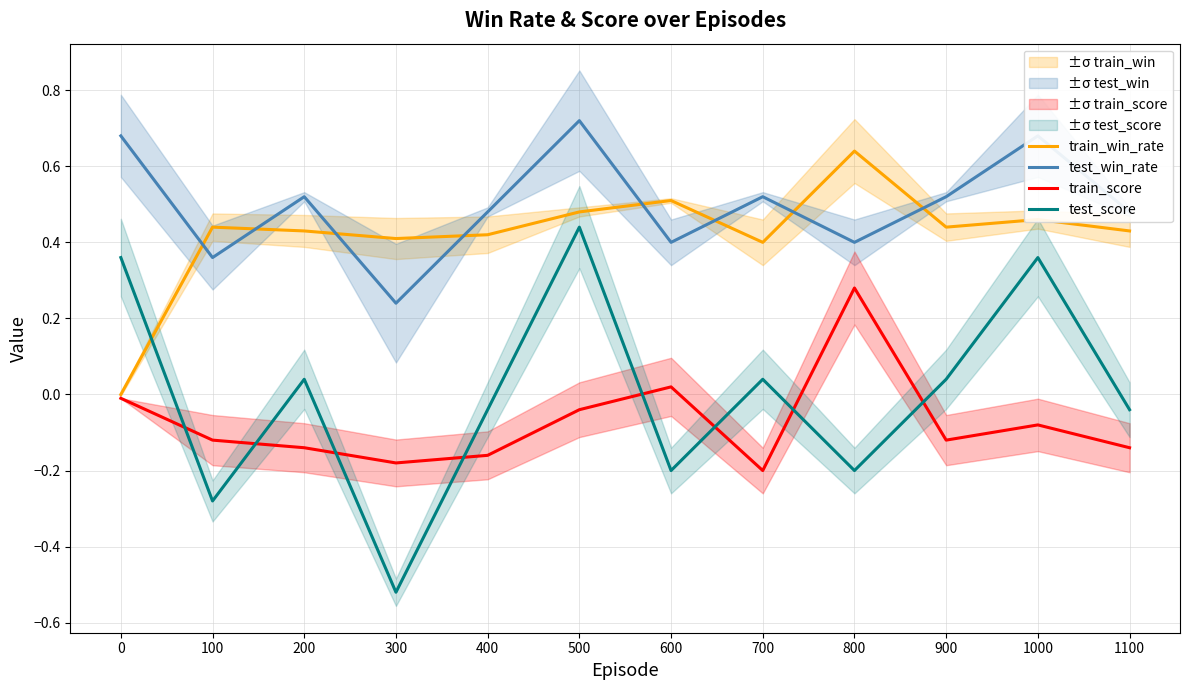

True or false: train_score has a value of -0.0 at 0.

True